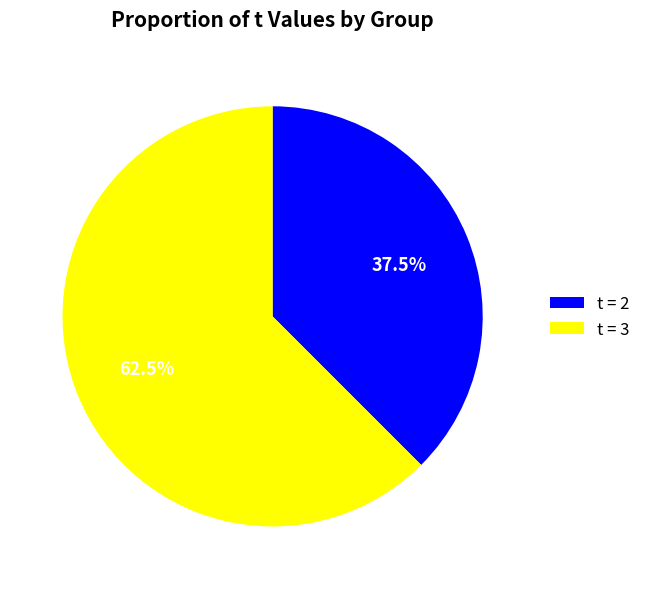

To the nearest percent, what is the average slice percentage?

50%